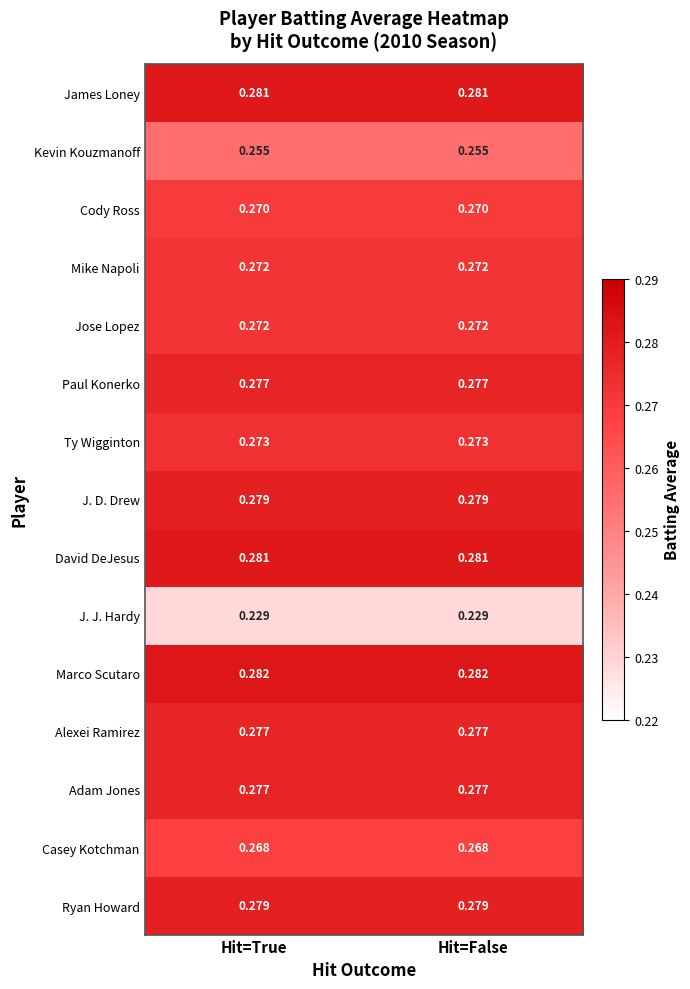

Which series has the largest total across all categories?

Marco Scutaro